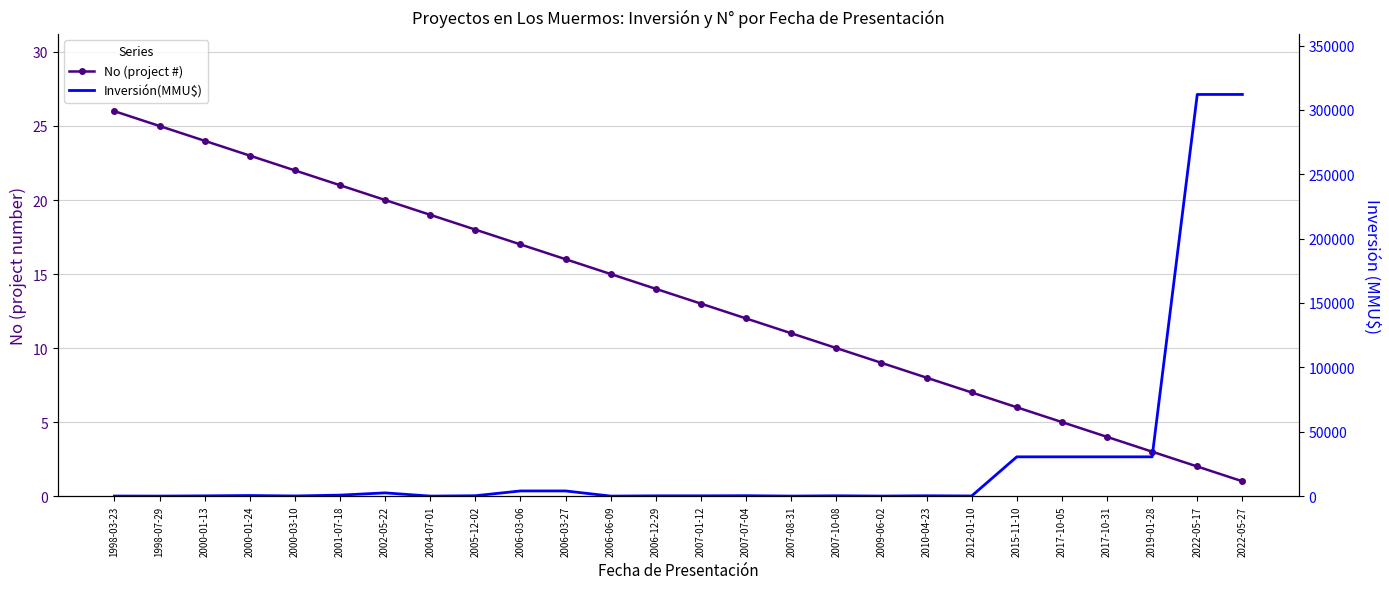

Which series has the largest range (max minus min)?

Inversión(MMU$)